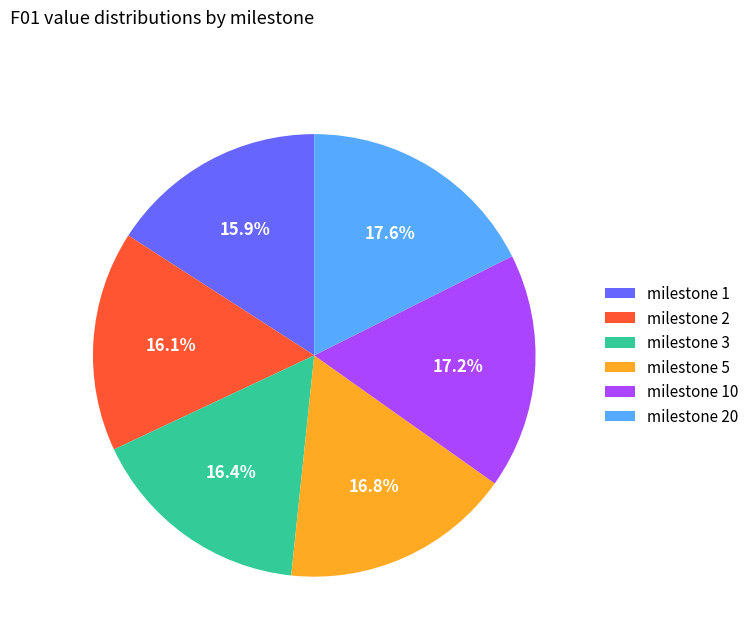

How many segments does this pie chart have?

6